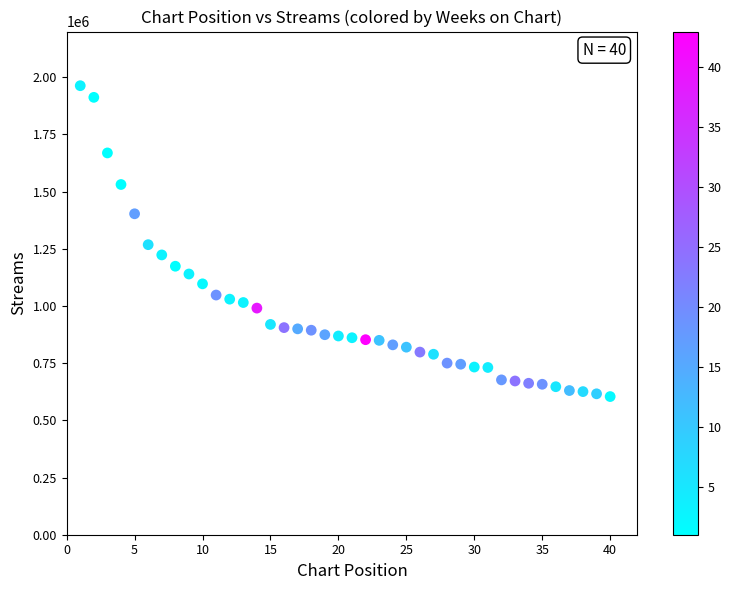

What is the range of X values (max minus min)?

39